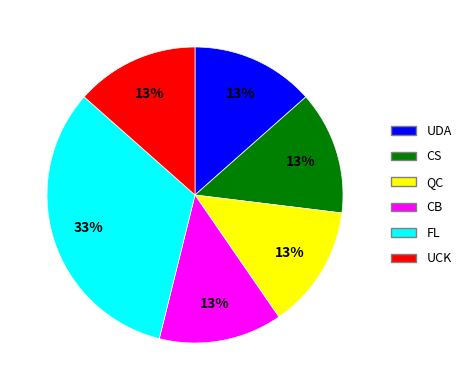

Is there any slice that represents more than half of the pie?

No